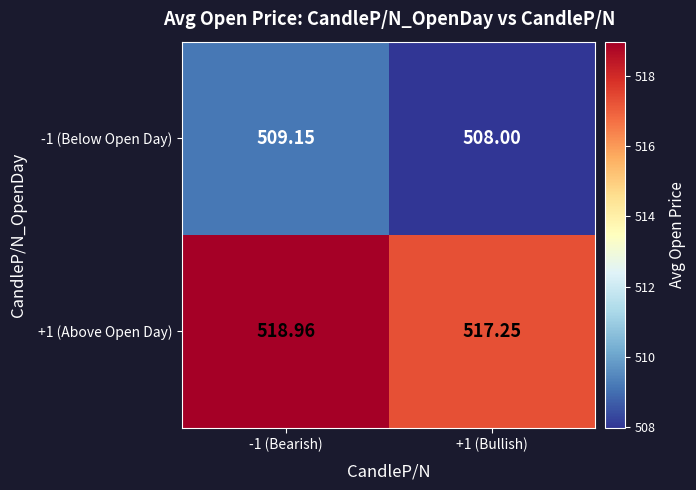

Is the value of +1 (Above Open Day) at +1 (Bullish) greater than the value of -1 (Below Open Day) at -1 (Bearish)?

Yes